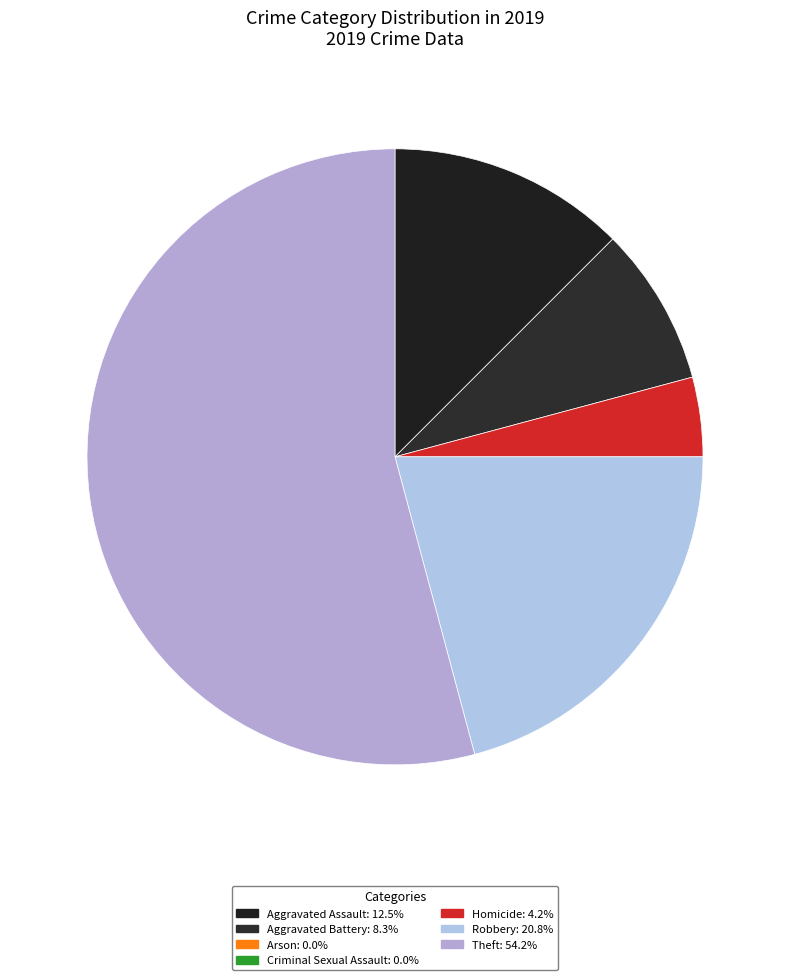

Count the number of slices in the pie.

5